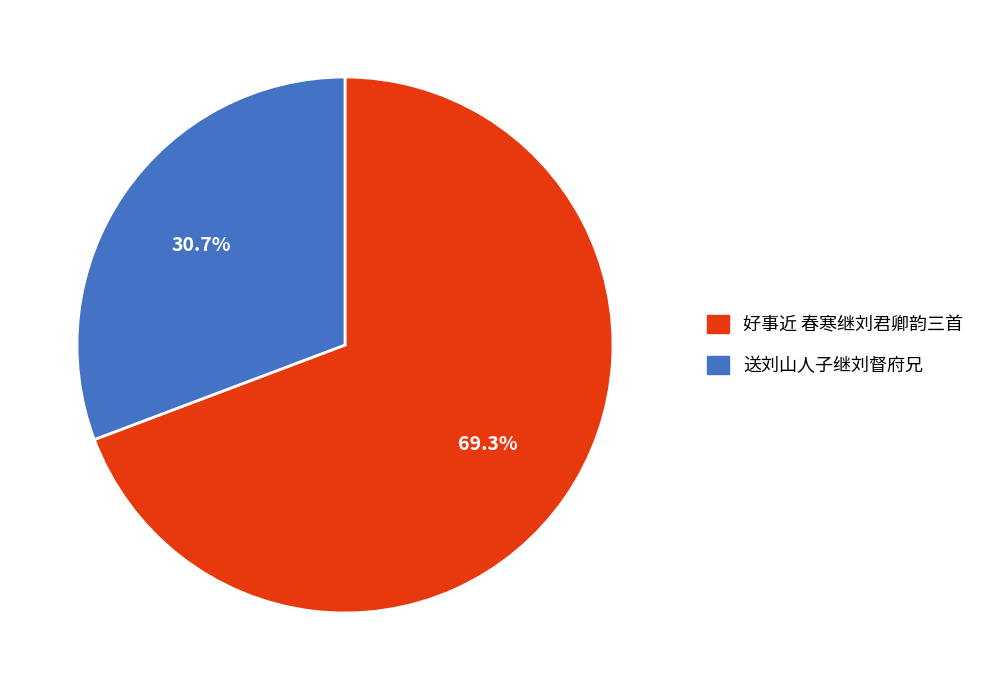

What percentage is the 好事近 春寒继刘君卿韵三首 slice, to the nearest percent?

69%